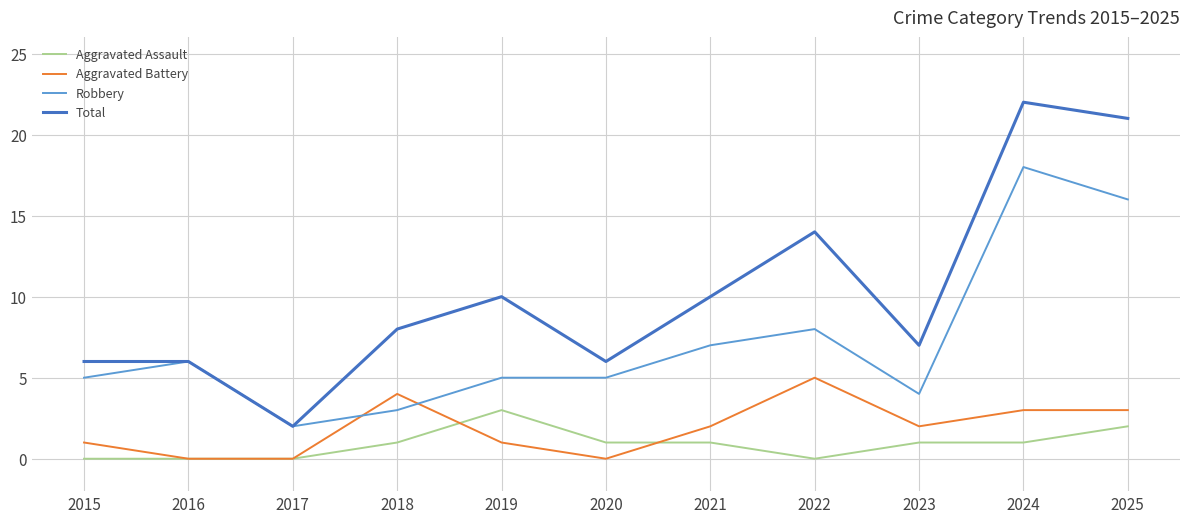

What is the total value across all series at 2024?

44